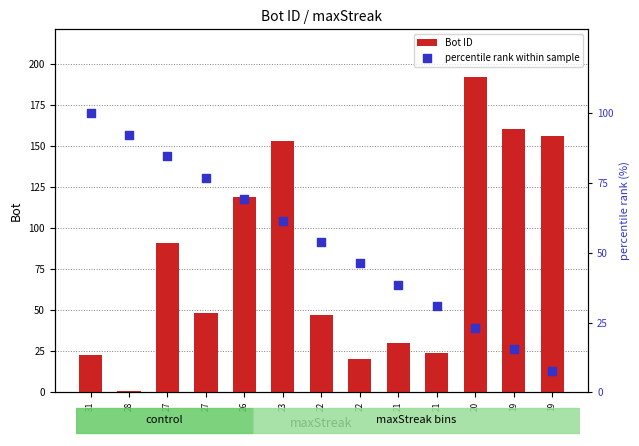

At which category is the sum across all series the highest?

20